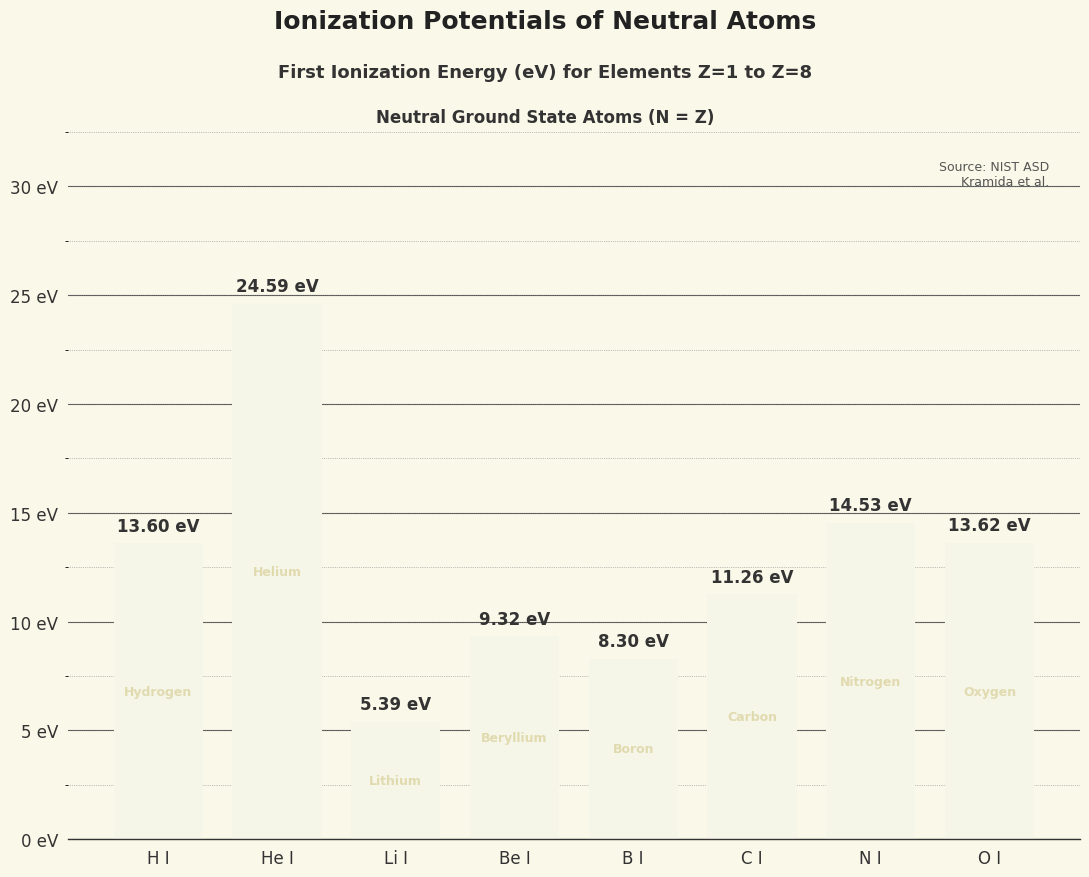

Are the bars horizontal?

No